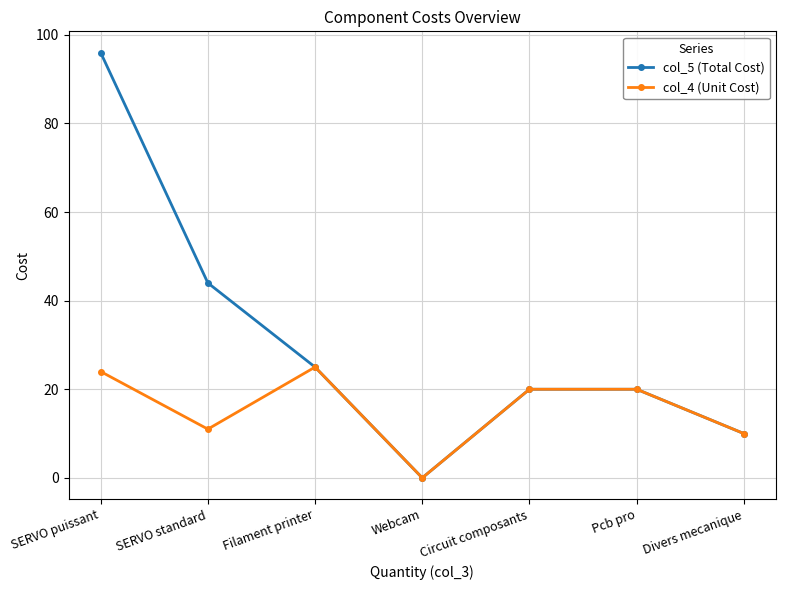

What is the maximum value for col_5 (Total Cost)?

96